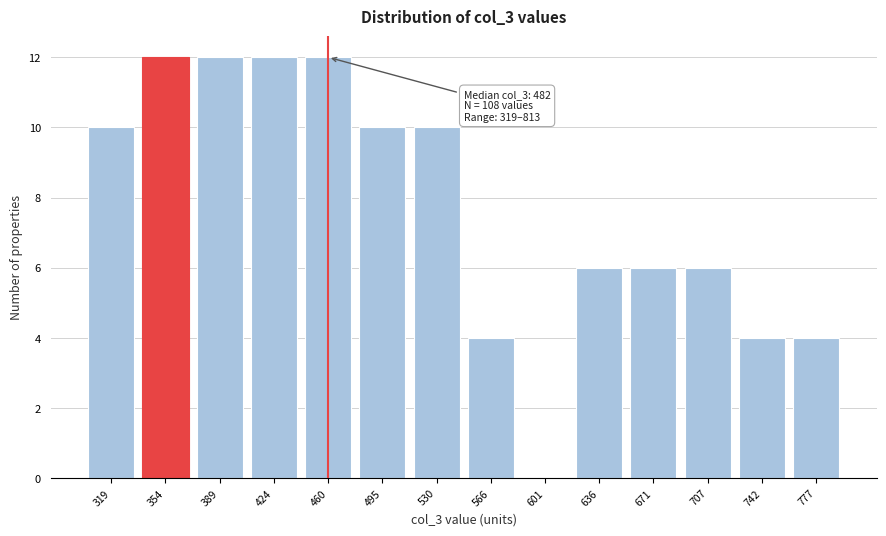

Reading left to right, extract all data points from this chart.

319=10	354=12	389=12	424=12	460=12	495=10	530=10	566=4	601=0	636=6	671=6	707=6	742=4	777=4